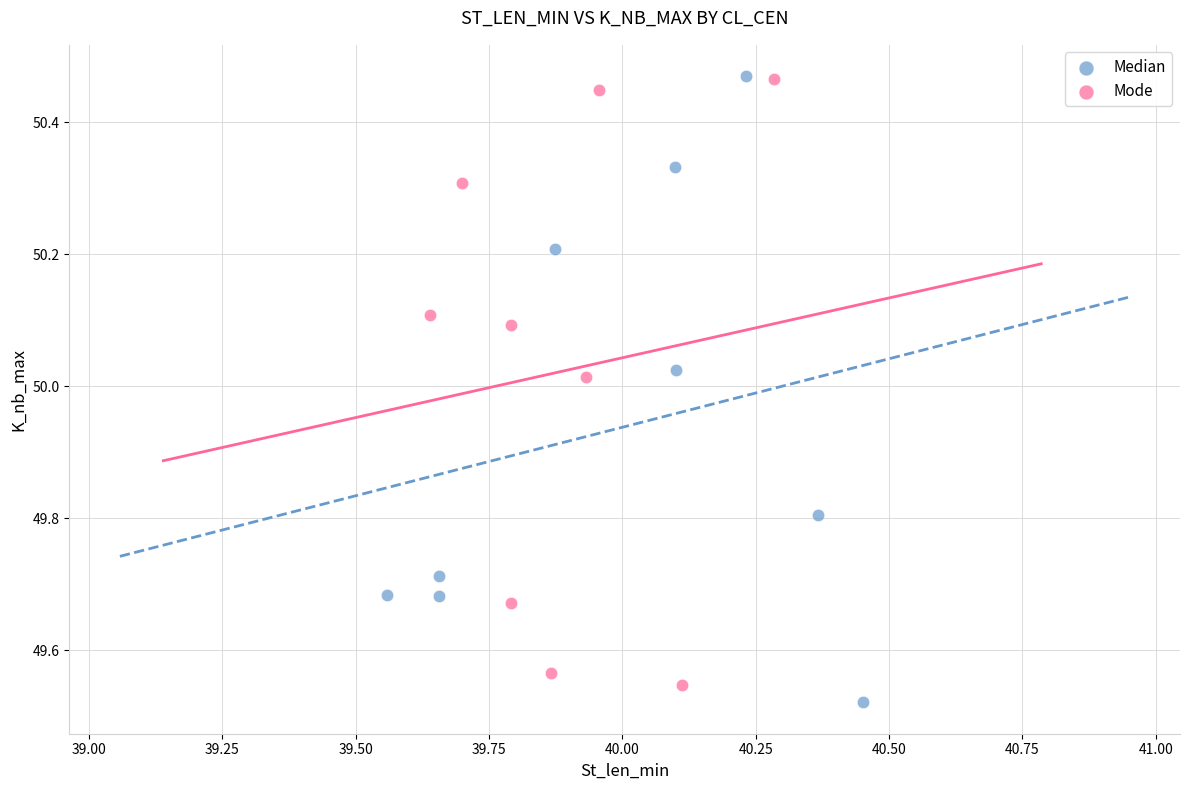

What are all the series names shown in the legend?

Median, Mode